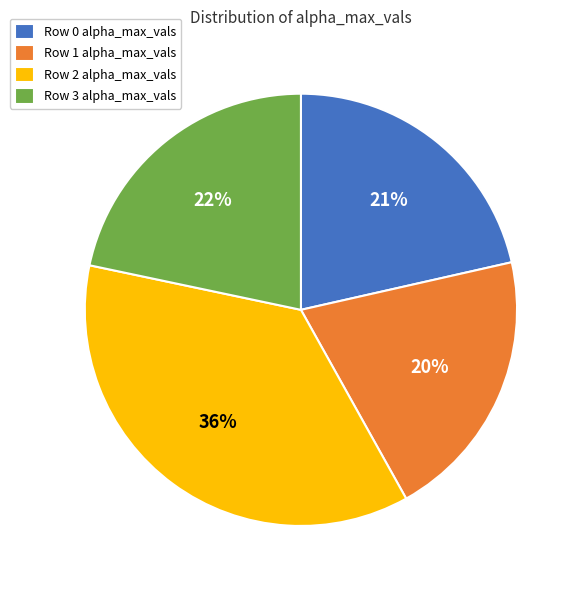

Is there a majority slice in this chart?

No